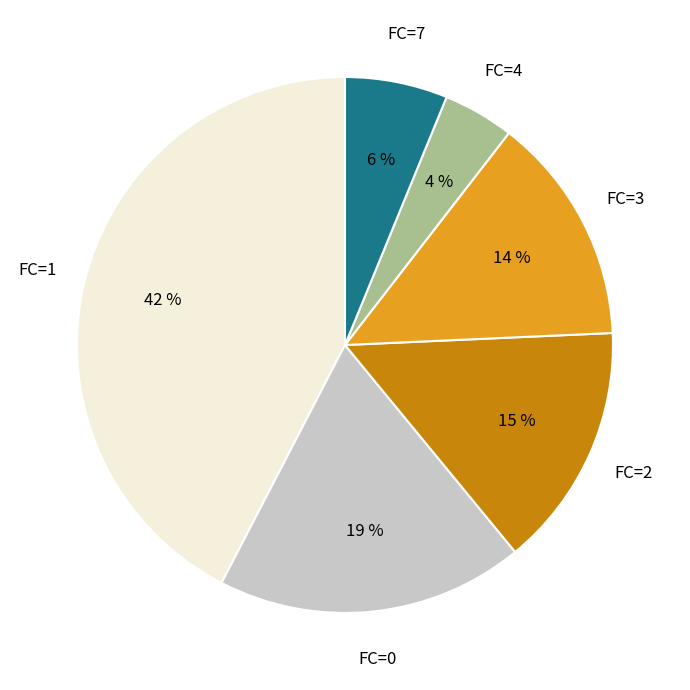

The FC=0 slice represents 19% of the pie. True or false?

True